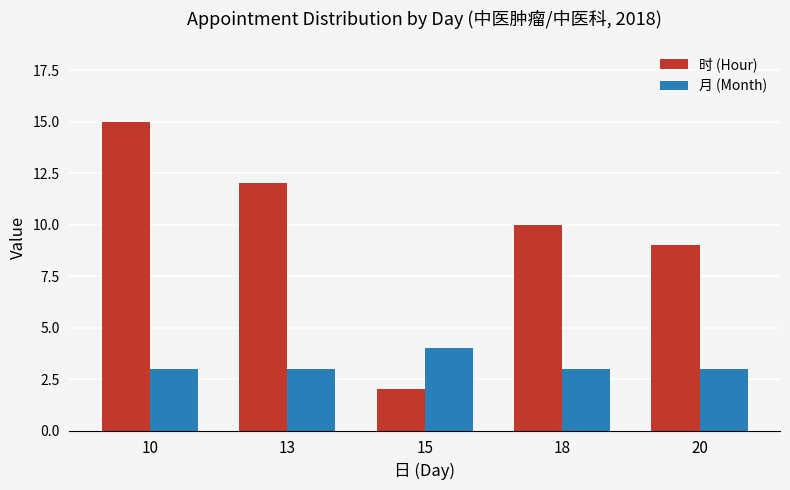

What is the highest value of the 月 (Month) series?

4